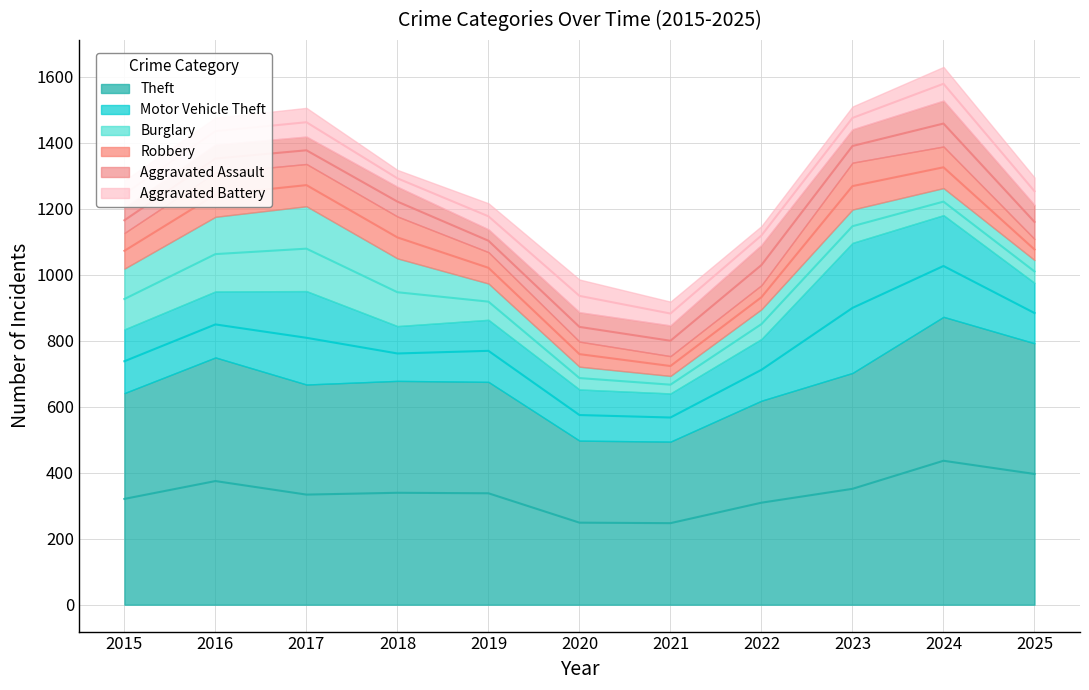

Rank the categories by Burglary value from highest to lowest.

2017, 2016, 2018, 2015, 2019, 2023, 2022, 2024, 2020, 2025, 2021